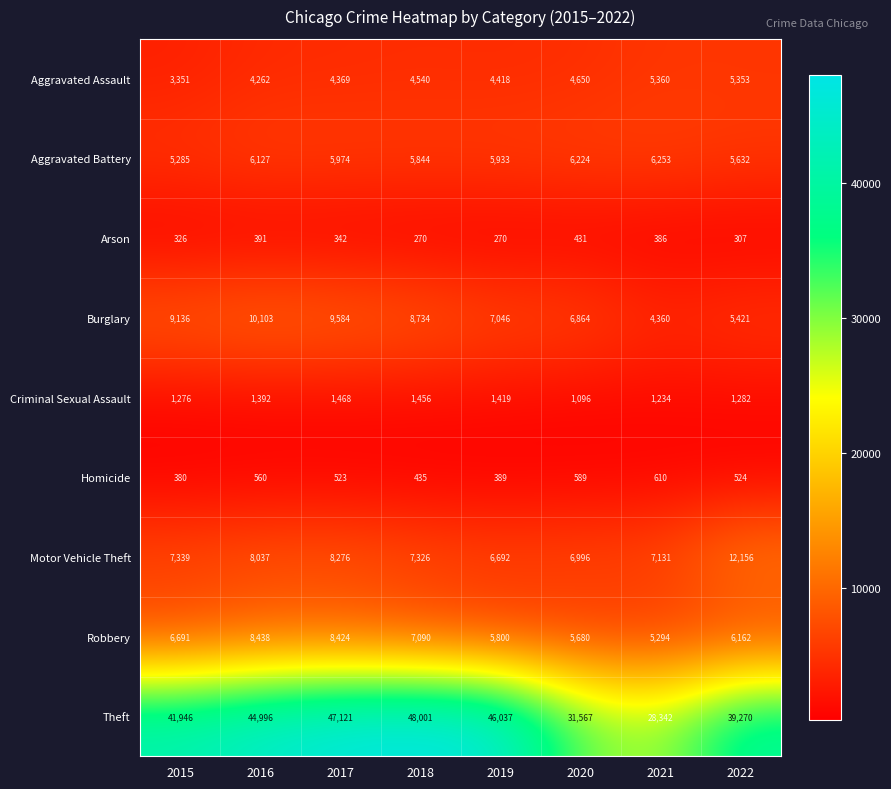

What is the difference between the maximum and second lowest values in the Robbery series?

2758